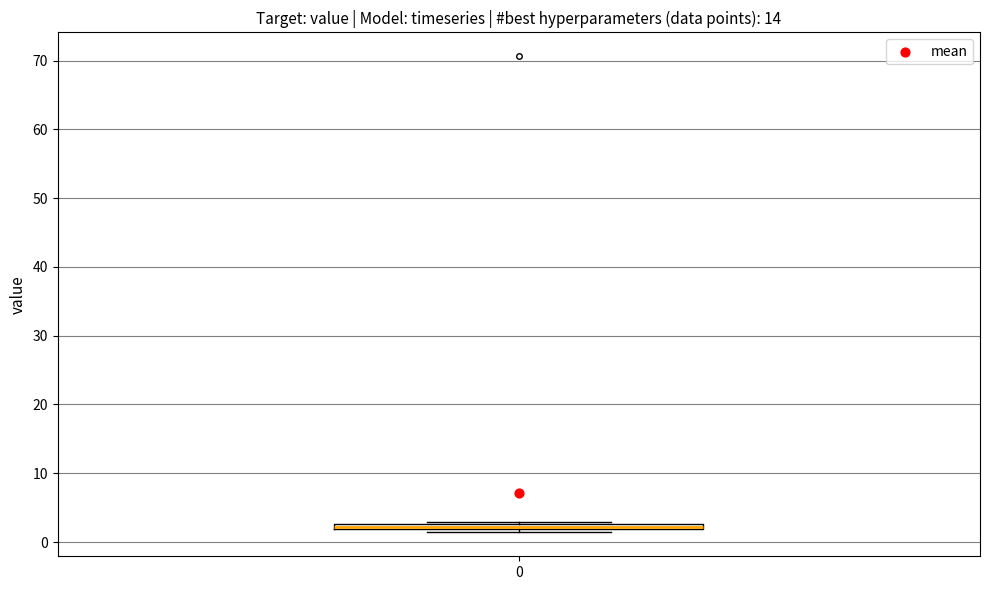

Where is the lower edge of the box at x = 0 on the y-axis? The values are not printed on the chart, so give them approximately, as read against the axis.

2